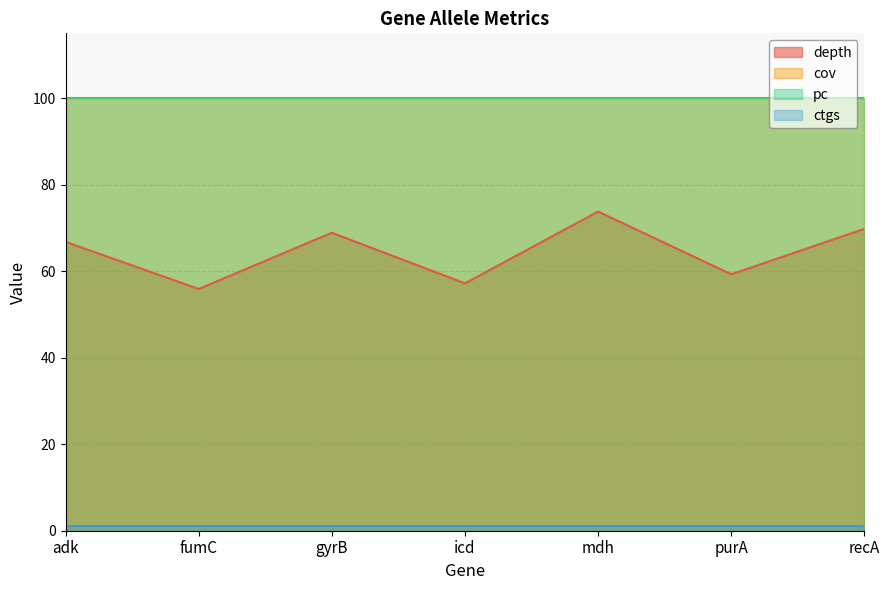

Does the chart display data point markers on the line(s)?

No